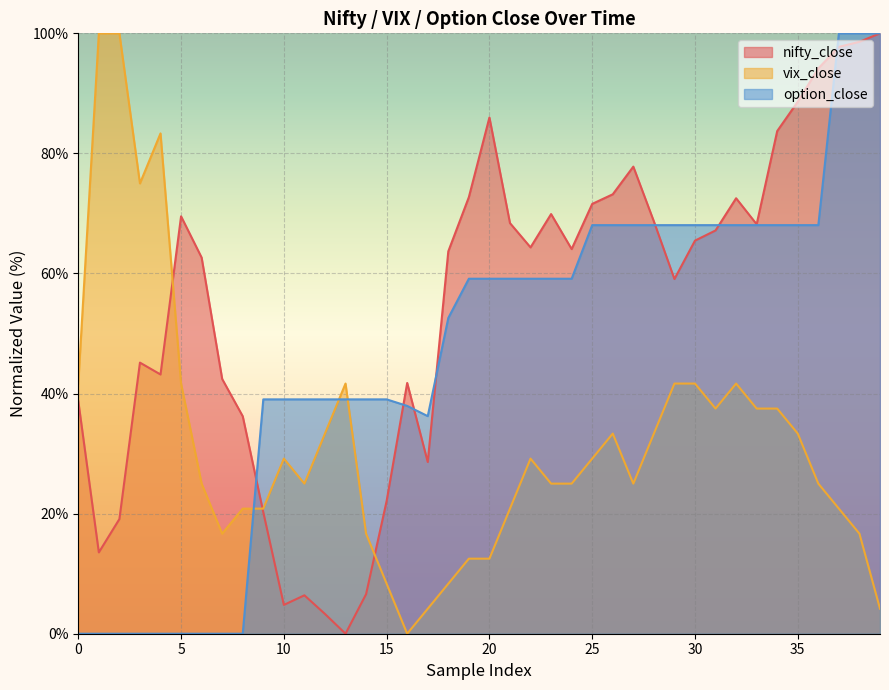

List the series in order of their overall mean, lowest first.

vix_close, option_close, nifty_close